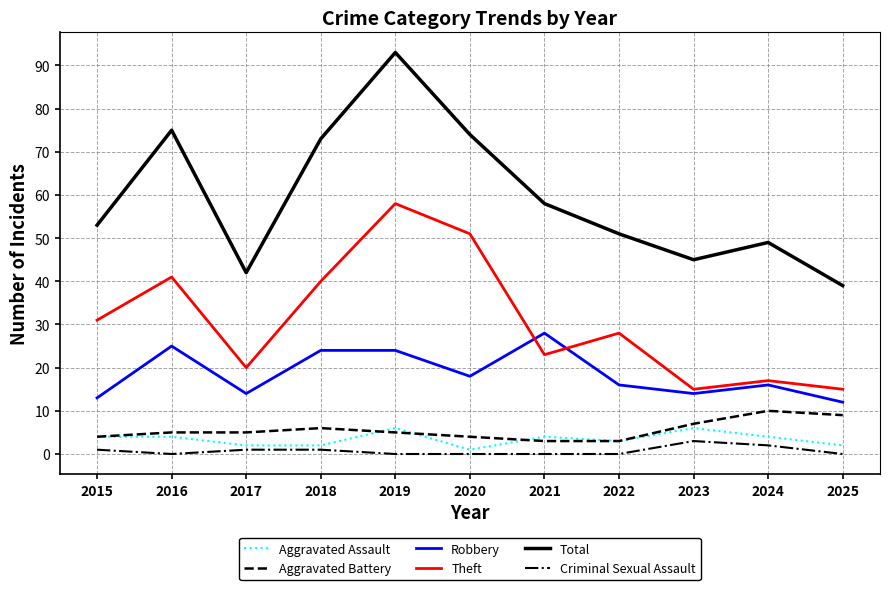

What is the maximum value for Robbery?

28